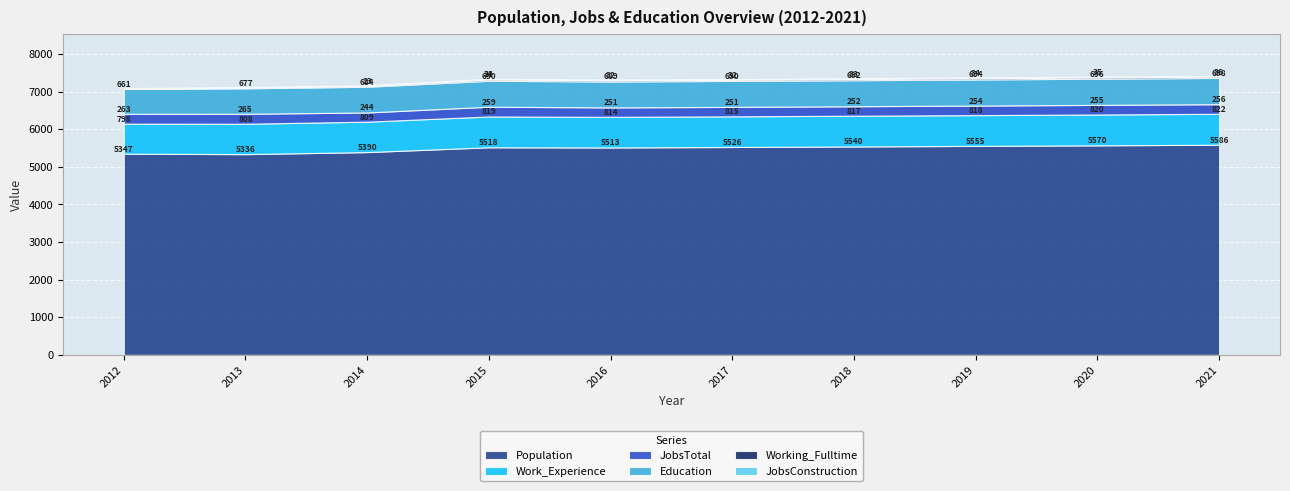

What is the average value of the JobsConstruction series?

18